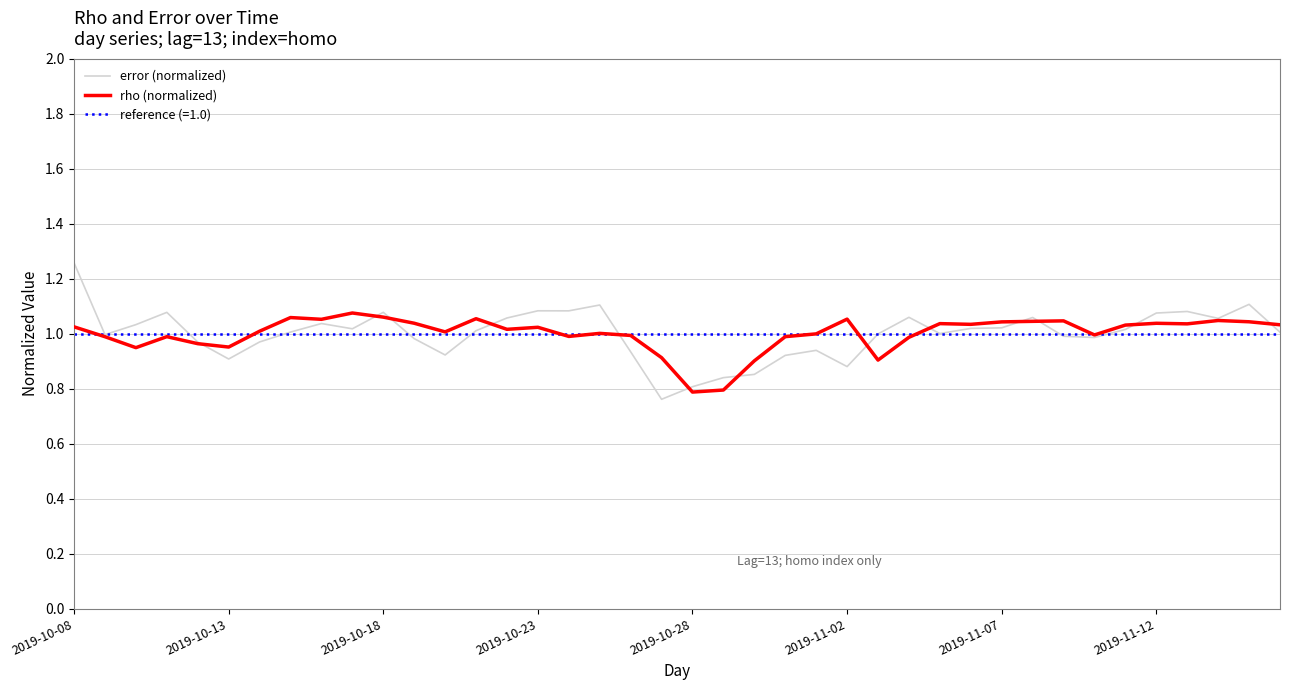

Which label corresponds to the largest value in the chart?

2019-10-08